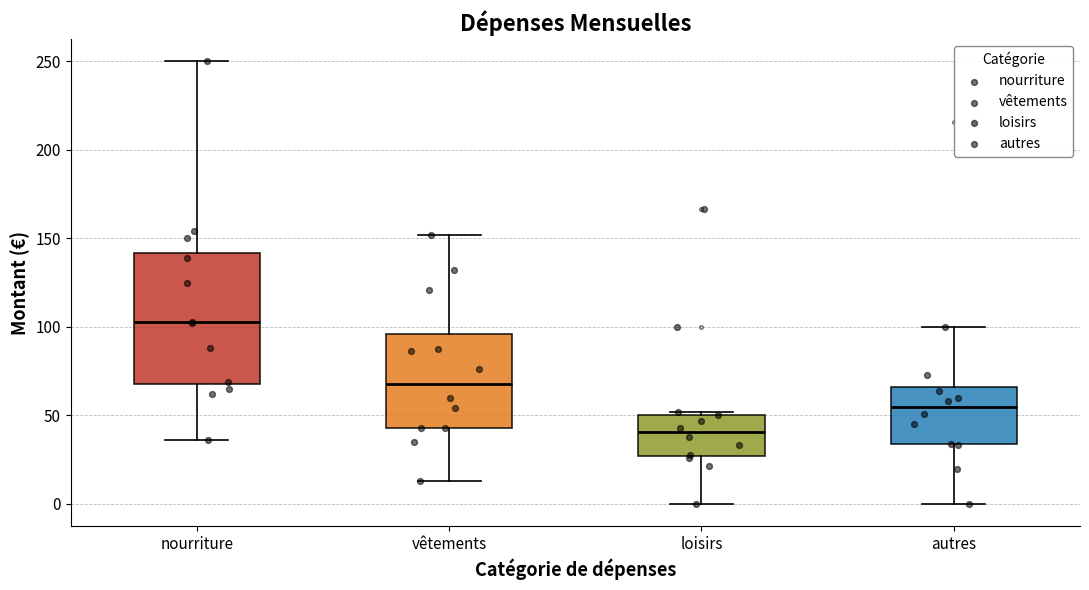

Reading left to right, read every box against the y-axis: the position of its median line, the range the box covers, and the ends of its whiskers. The values are not printed on the chart, so give them approximately, as read against the axis.

nourriture: median 105, box 70 to 140, whiskers 35 to 250
vêtements: median 70, box 45 to 95, whiskers 15 to 150
loisirs: median 40, box 25 to 50, whiskers 0 to 50
autres: median 55, box 35 to 65, whiskers 0 to 100